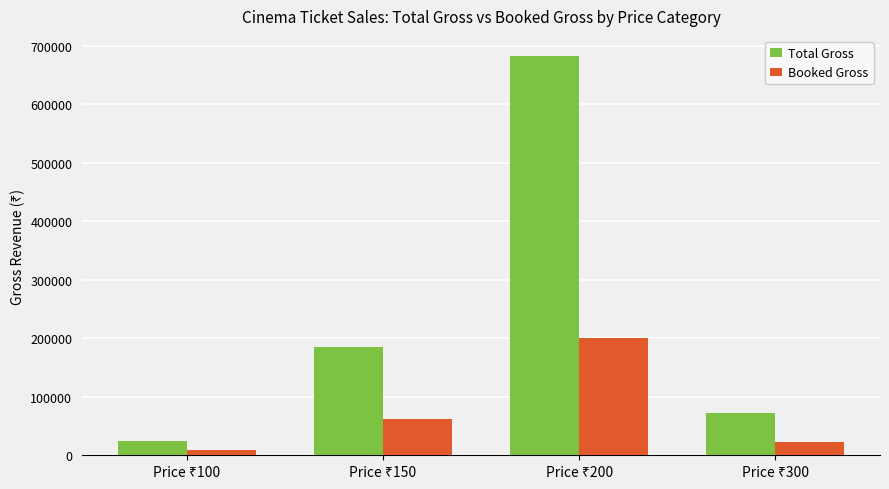

Are the bars horizontal?

No